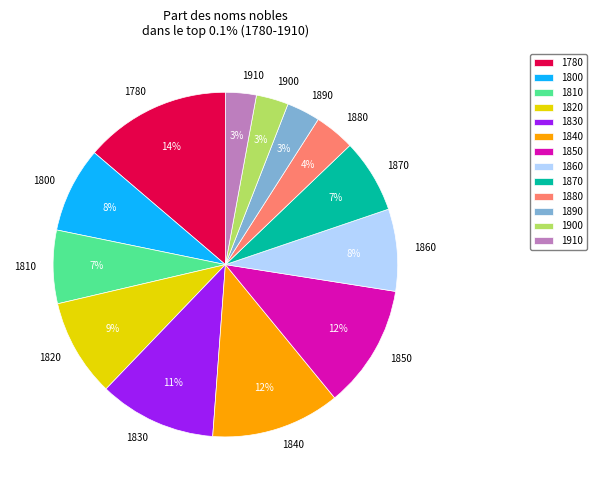

To the nearest percent, what percentage of the pie is 1900?

3%